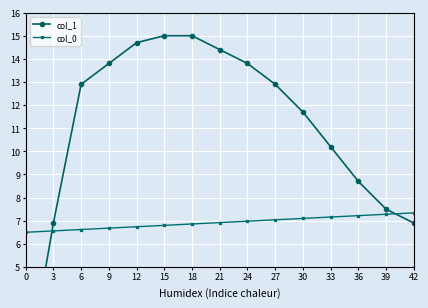

What is the value of the col_0 point at the 3rd from the left?

6.6